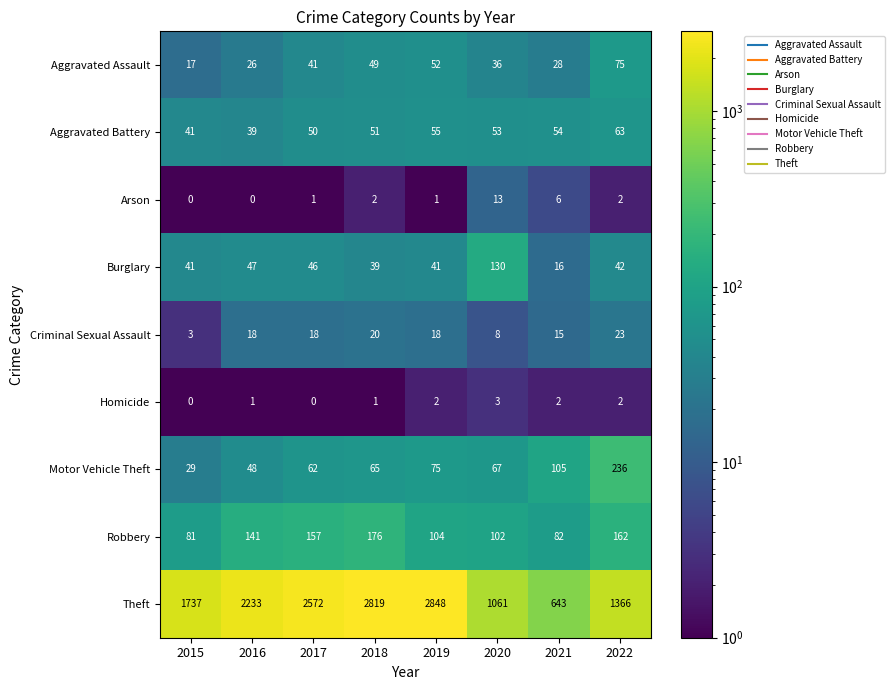

Is it true that Aggravated Battery equals 70 at 2018?

False